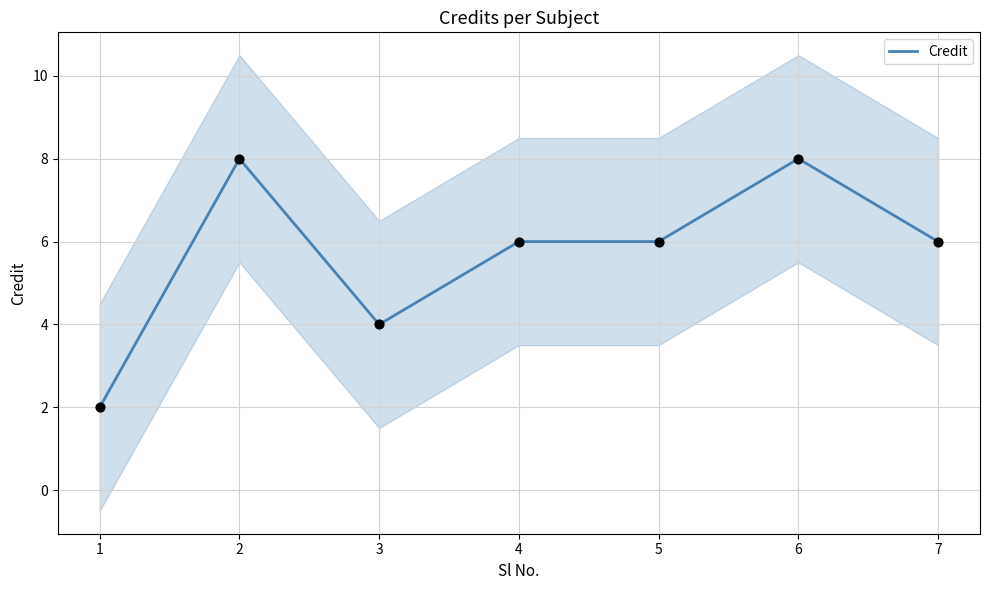

Approximately how many times larger is the value at 1 compared to 2?

0.2